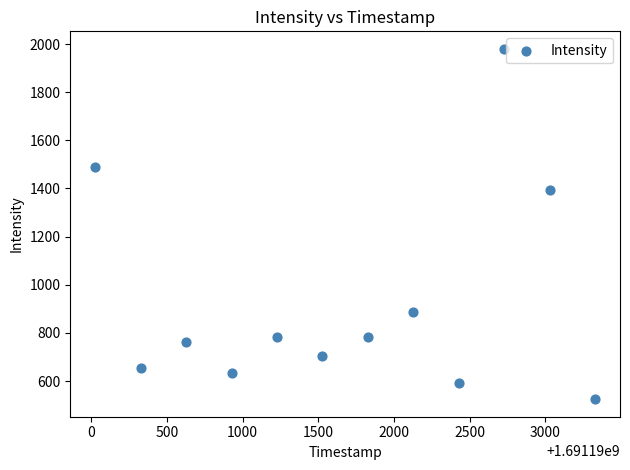

What Y value in the scatter plot is closest to 1252?

1394.8